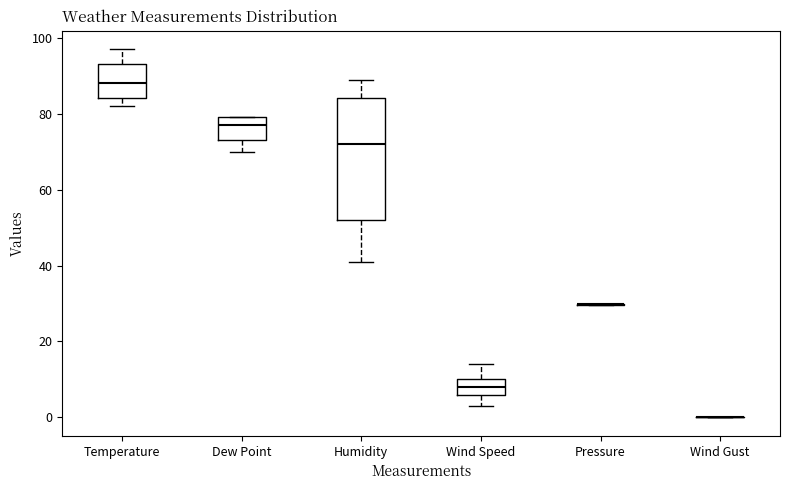

Reading left to right, transcribe this box plot: for each box, give where its median line is, the range the box spans, and where its two whiskers end, as read against the y-axis. The values are not printed on the chart, so give them approximately, as read against the axis.

Temperature: median 88, box 84 to 94, whiskers 82 to 98
Dew Point: median 78, box 74 to 80, whiskers 70 to 80
Humidity: median 72, box 52 to 84, whiskers 42 to 90
Wind Speed: median 8, box 6 to 10, whiskers 4 to 14
Pressure: box collapsed to a line at 30, whiskers 30 to 30
Wind Gust: box collapsed to a line at 0, whiskers 0 to 0